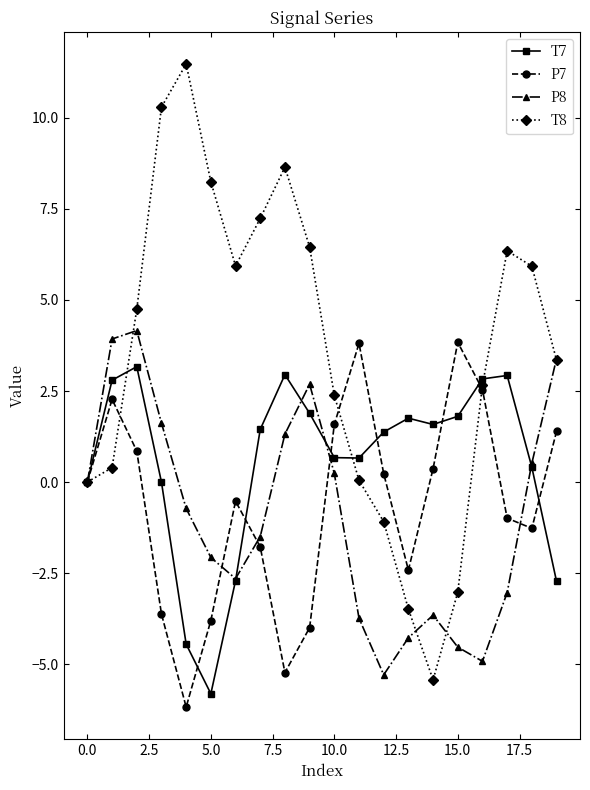

Which series has the widest spread of values?

T8